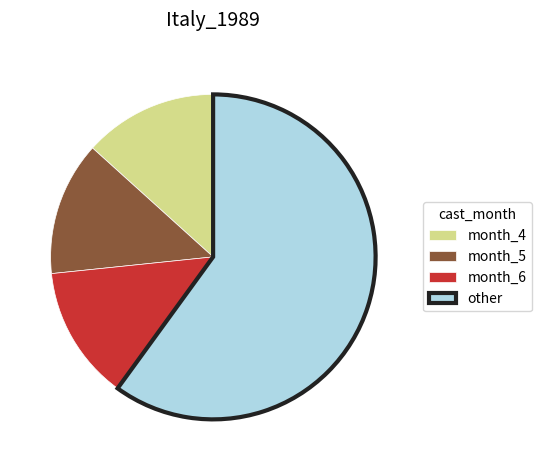

Which has a higher value, other or month_5?

other